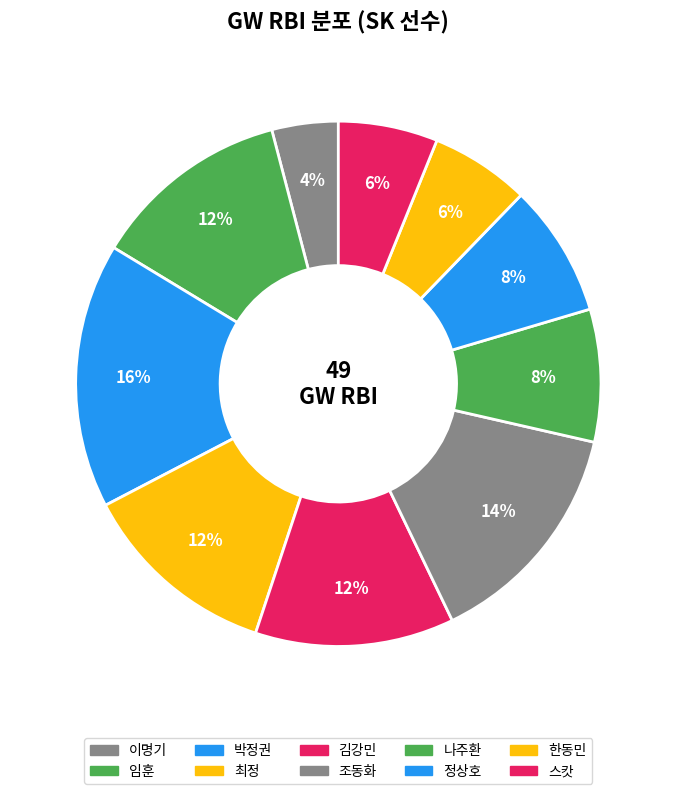

Is 스캇 the majority of the pie?

No